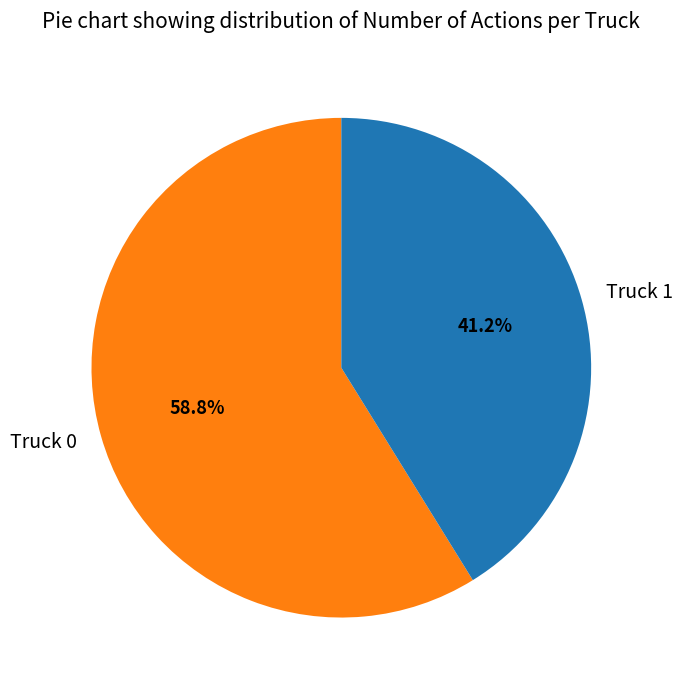

What is the ratio of the value at Truck 0 to the value at Truck 1?

1.4